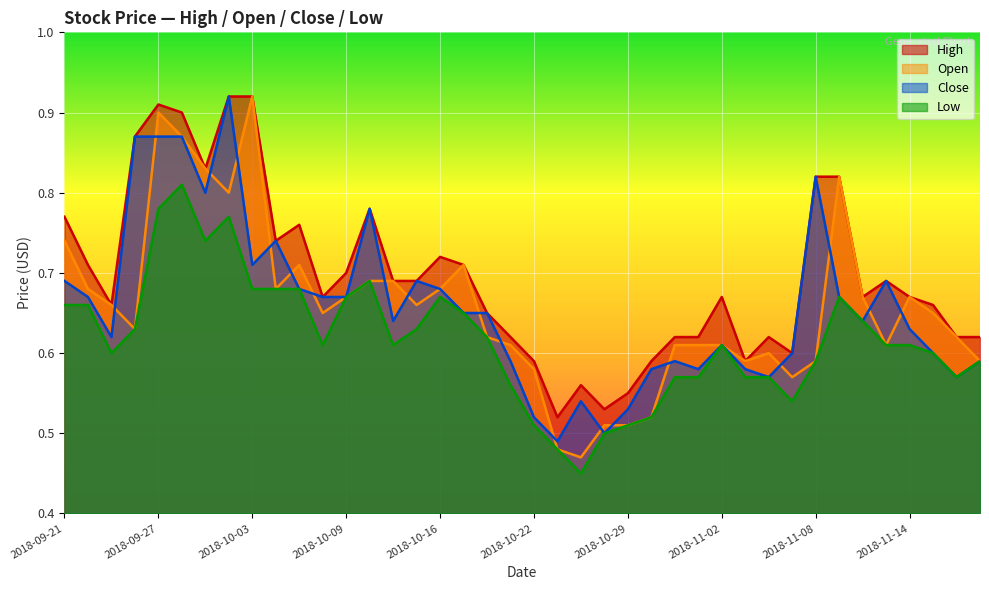

What is the label of the 37th point from the left?

2018-11-14